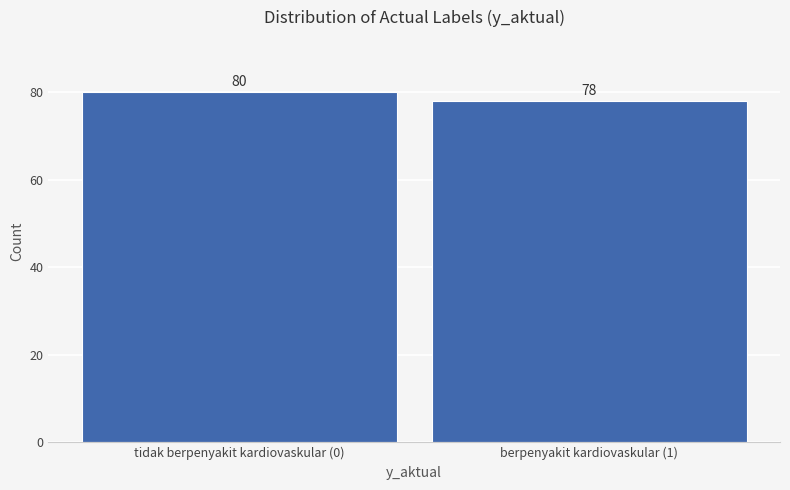

Reading left to right, transcribe all the data shown in this chart.

tidak berpenyakit kardiovaskular (0)=80	berpenyakit kardiovaskular (1)=78